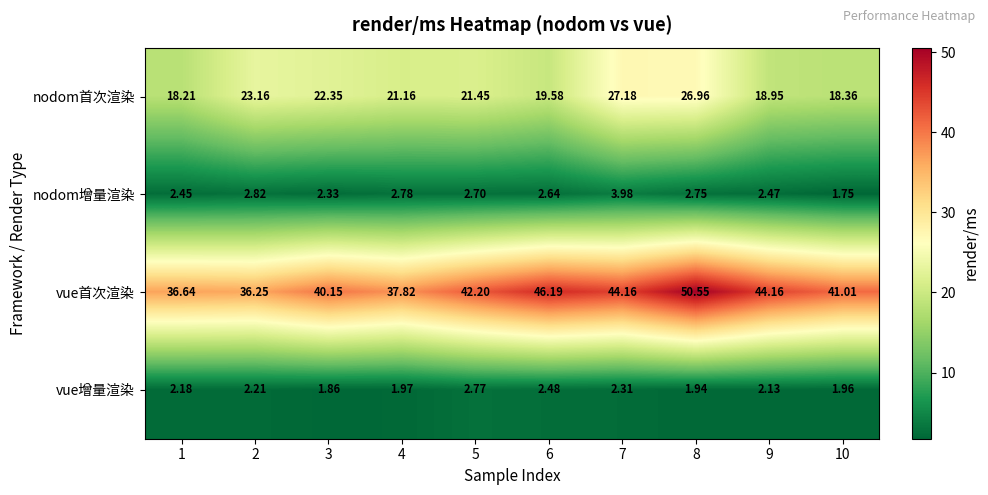

Which series has the widest spread of values?

vue首次渲染